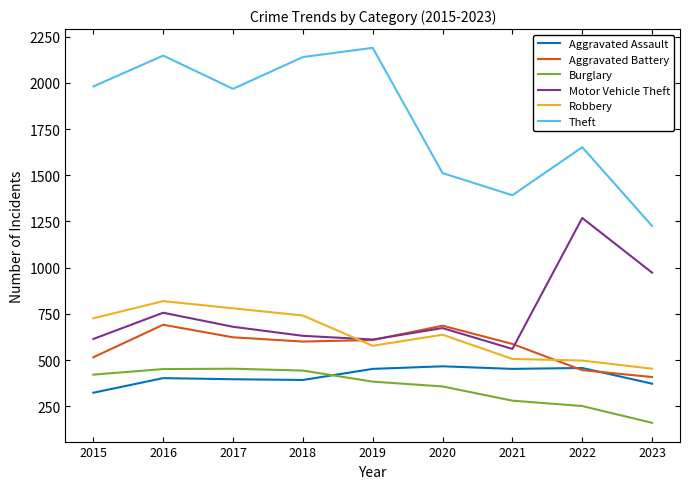

At which label does Motor Vehicle Theft first exceed 673?

2016